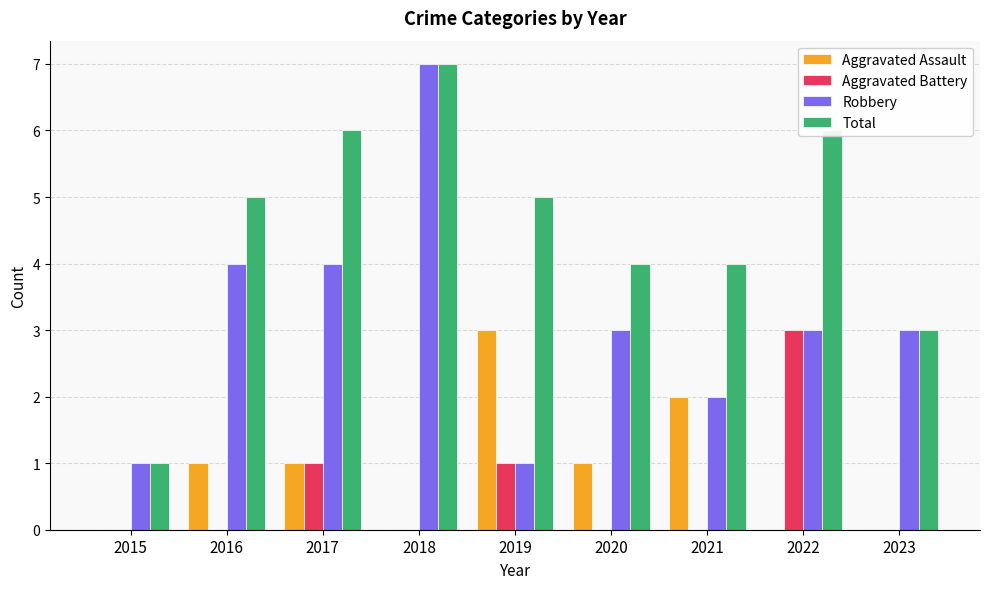

How many groups of bars are there?

9